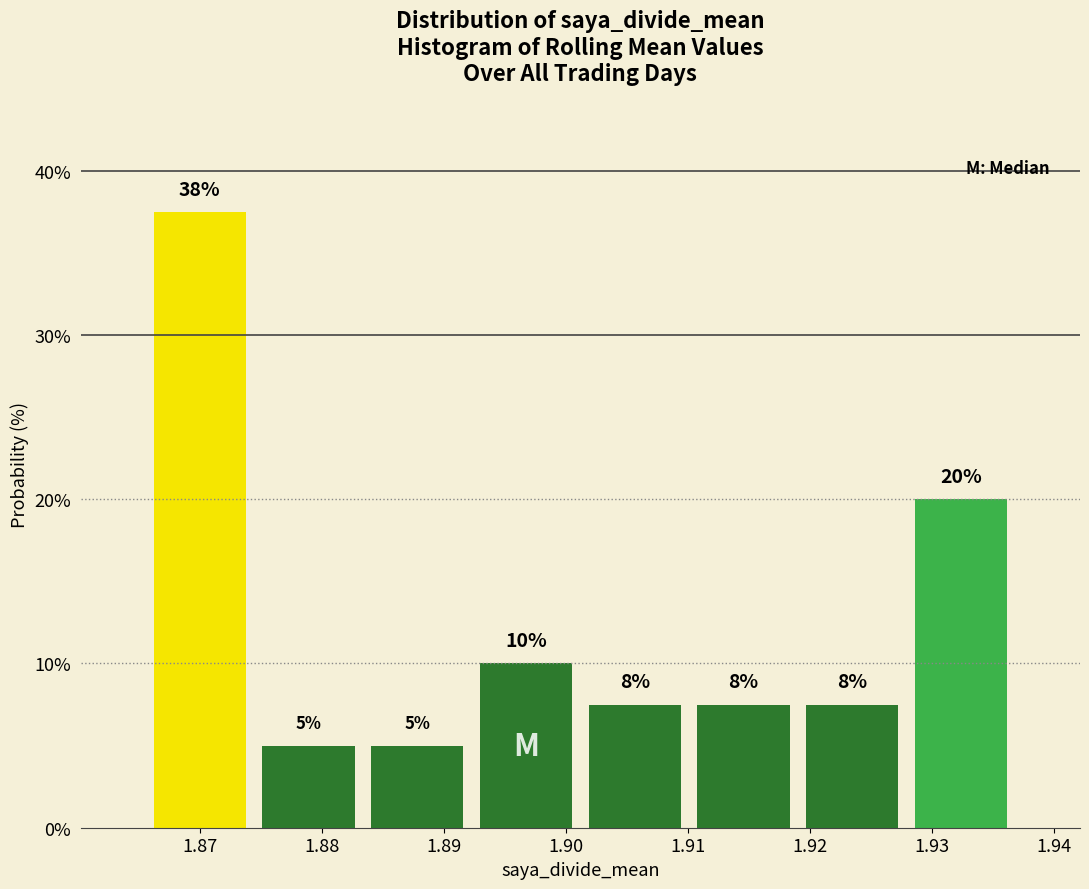

Over which range of the x-axis is the bar tallest?

1.866 to 1.874